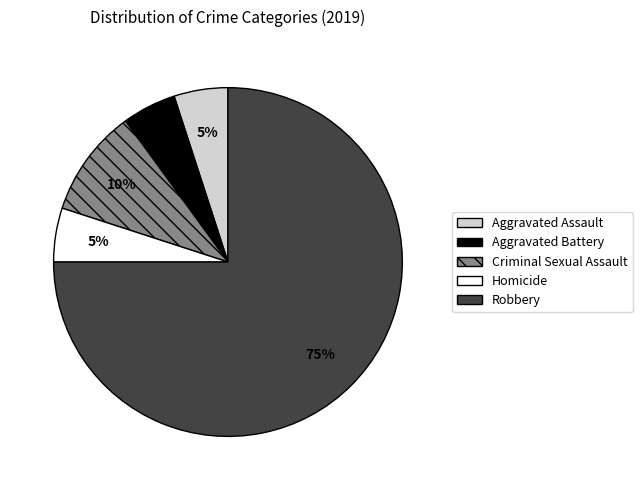

Is it true that Robbery is 75% of the pie?

True